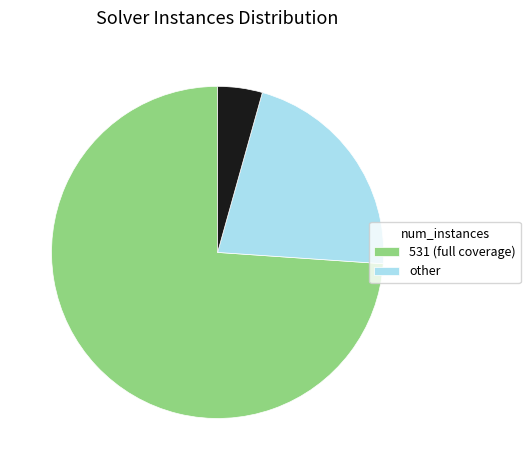

Does any single category account for the majority?

Yes